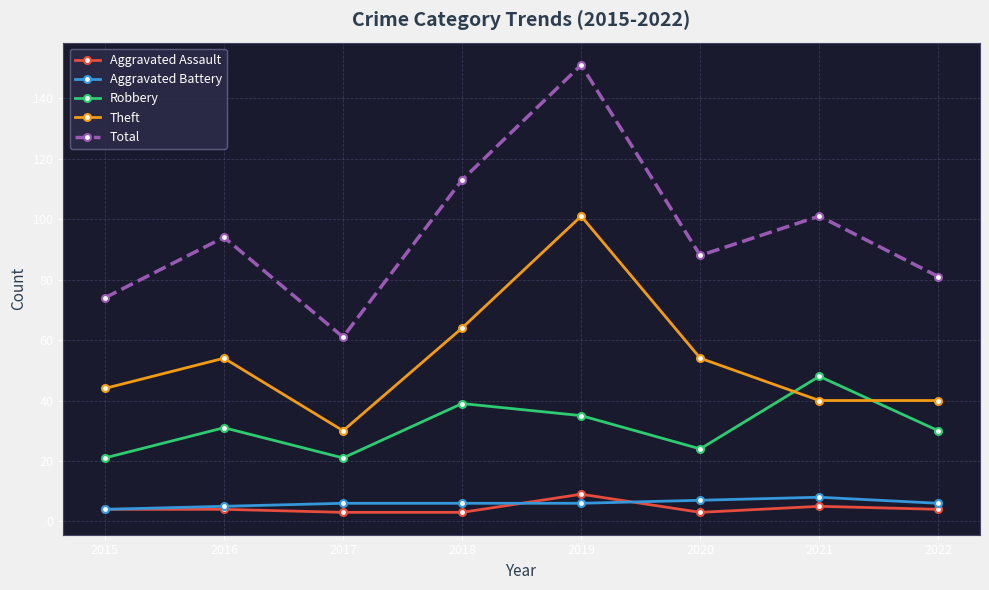

What are all the series names shown in the legend?

Aggravated Assault, Aggravated Battery, Robbery, Theft, Total